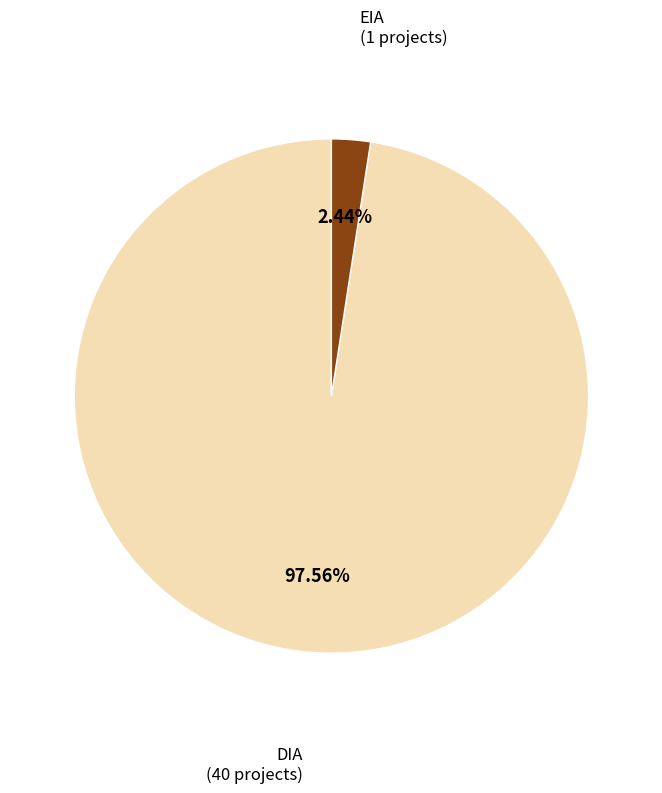

Does DIA account for over 50% of the chart?

Yes